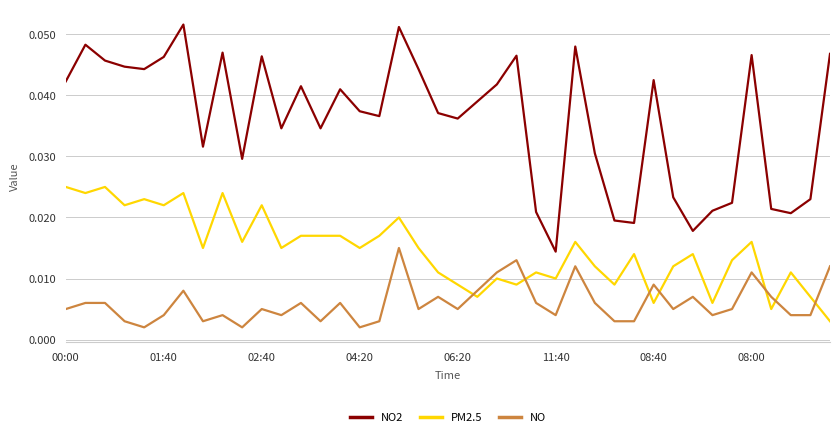

Count the number of data series in this chart.

3